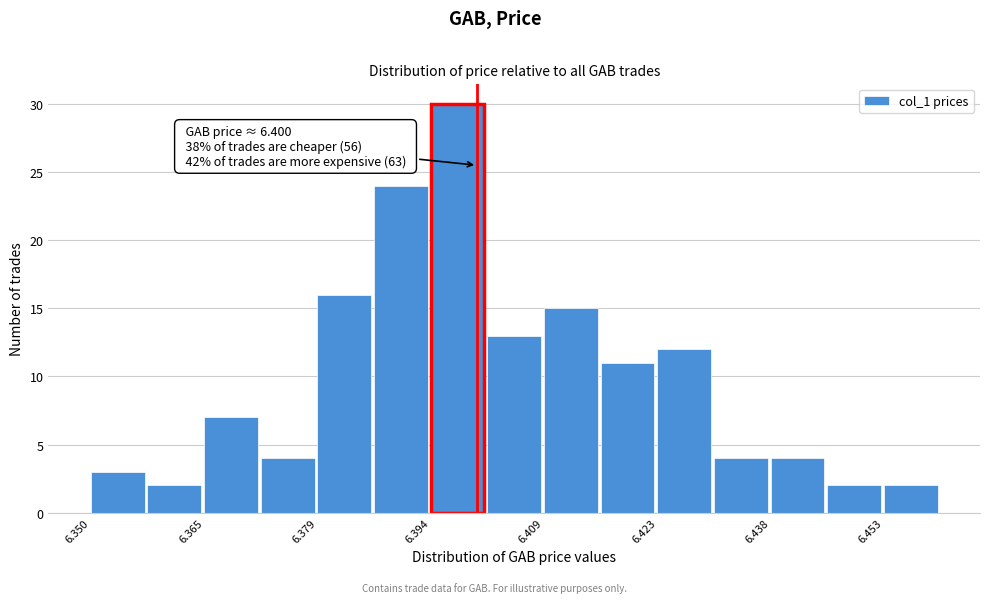

Around what value on the x-axis is the tallest bar? Give the approximate position of its centre, as read against the axis.

6.398